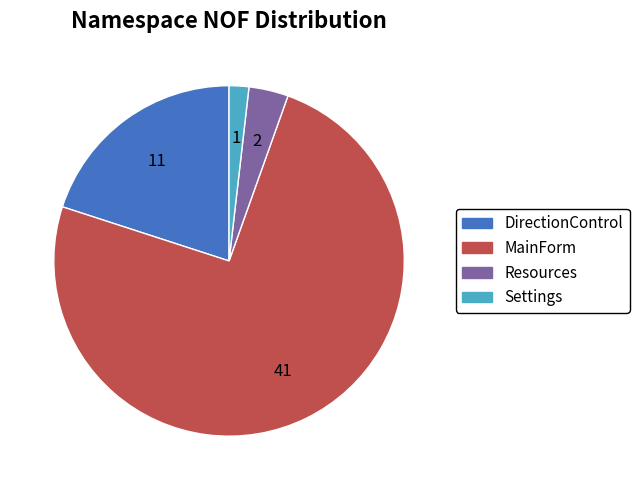

The MainForm slice represents 86% of the pie. True or false?

False